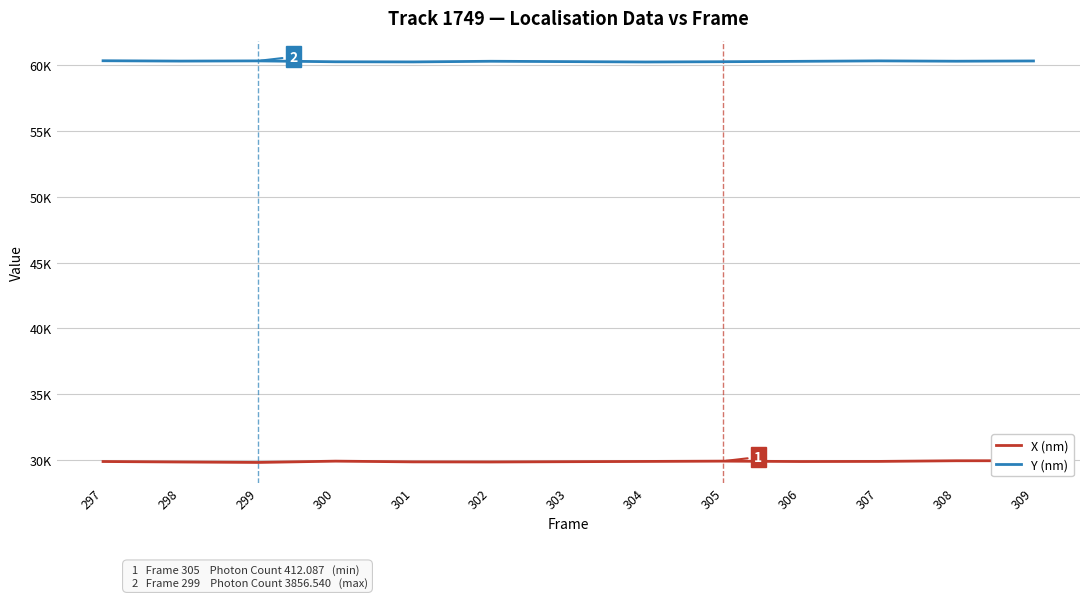

Is this an area chart (filled region under the line)?

No